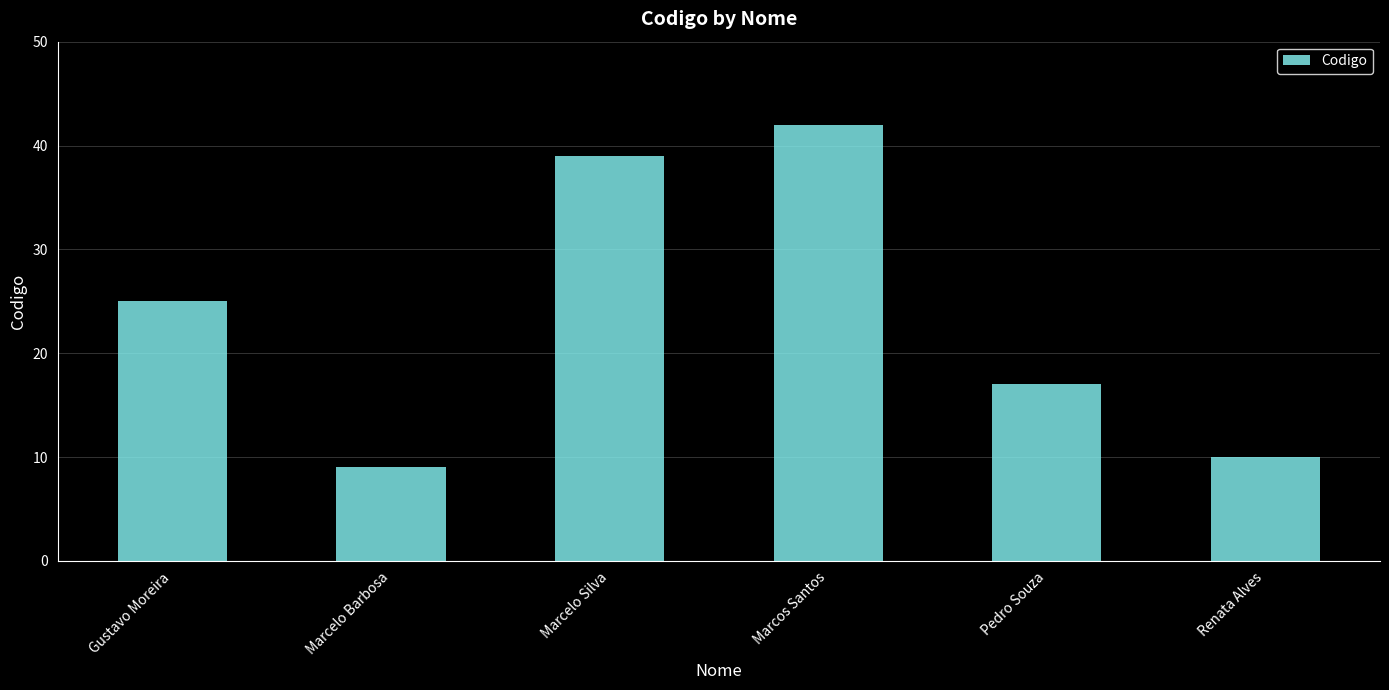

Which label corresponds to the largest value in the chart?

Marcos Santos